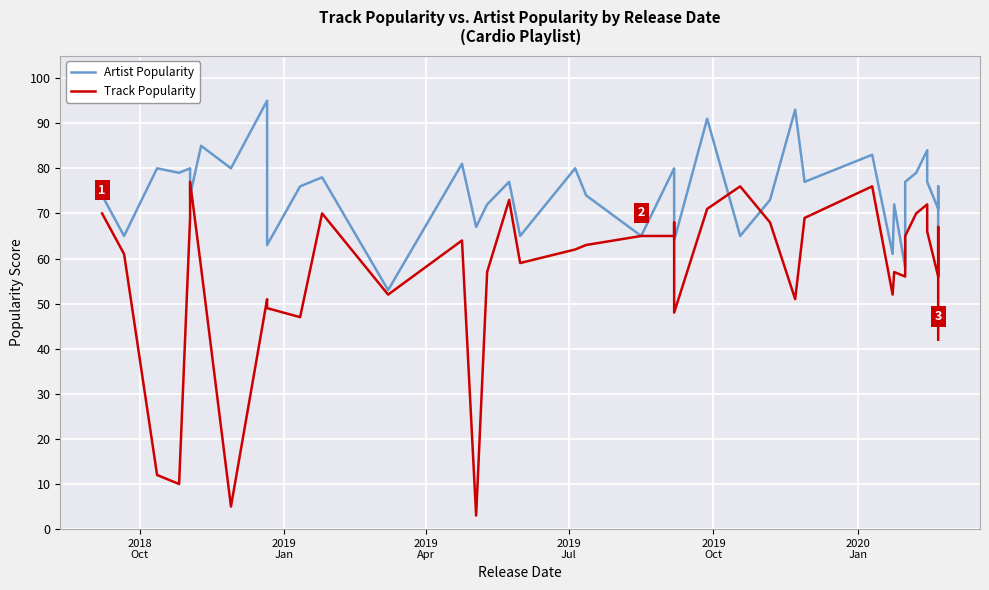

What is the difference between the maximum and minimum values in the Artist Popularity series?

42